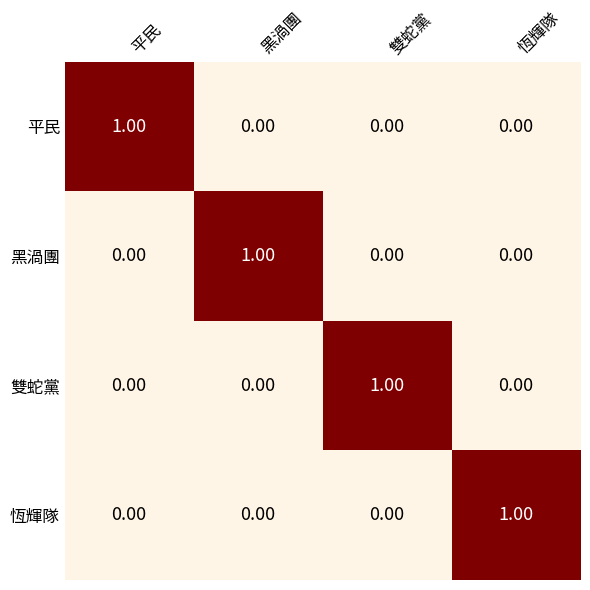

At how many categories does at least one series exceed 0?

4